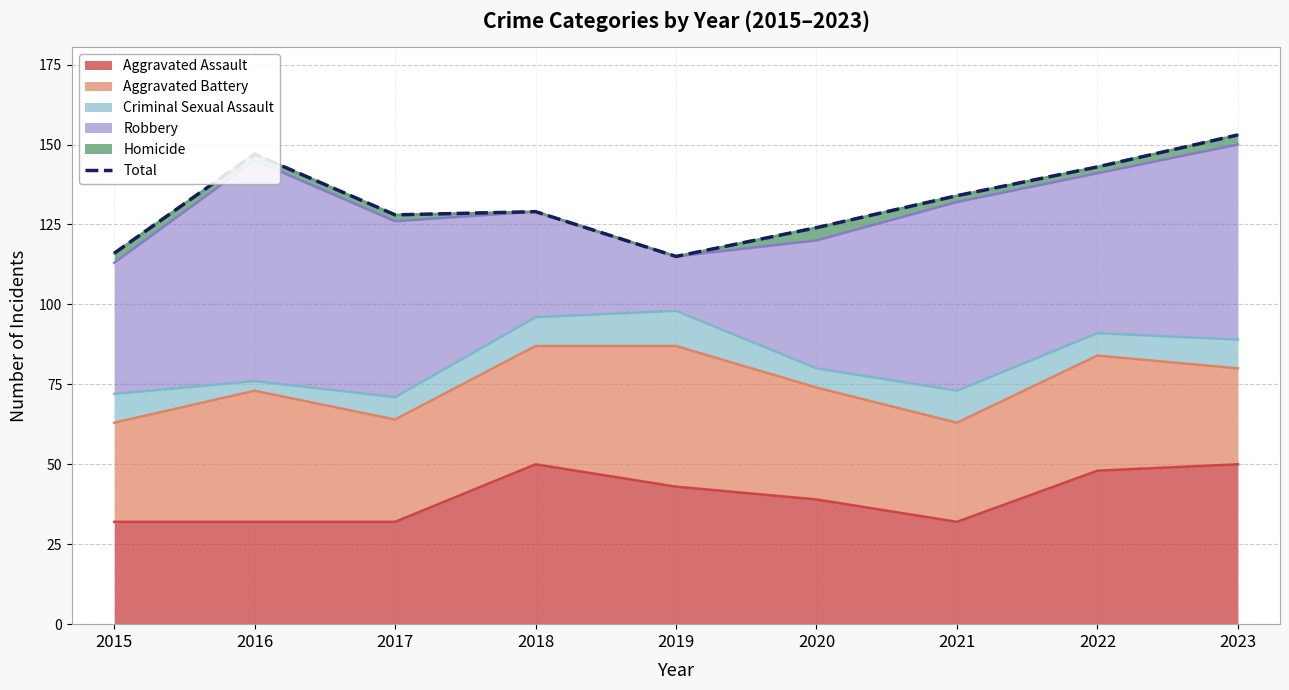

How many data points are less than 129?

4